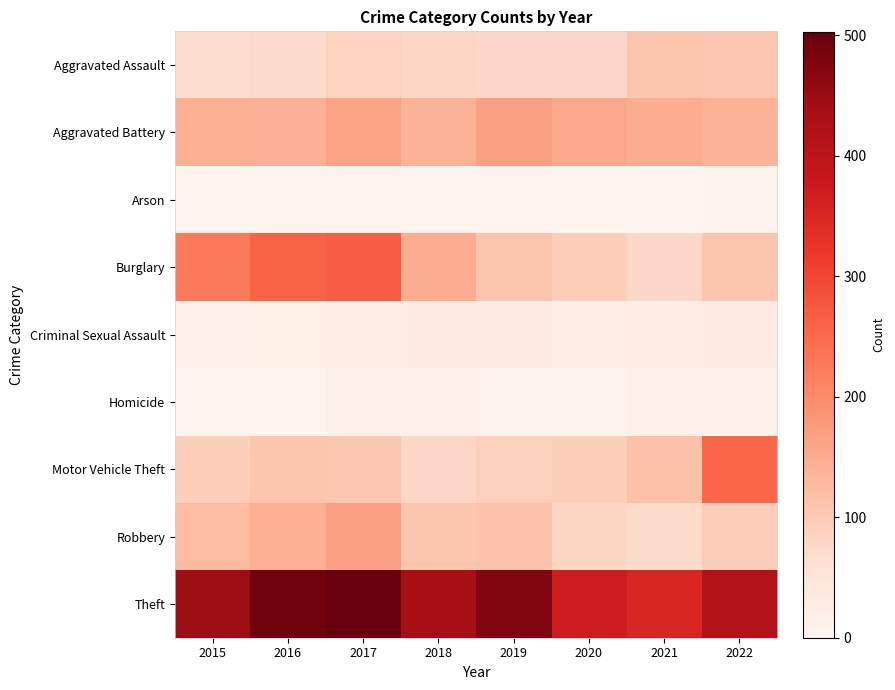

Which category has the highest value across all series?

2017